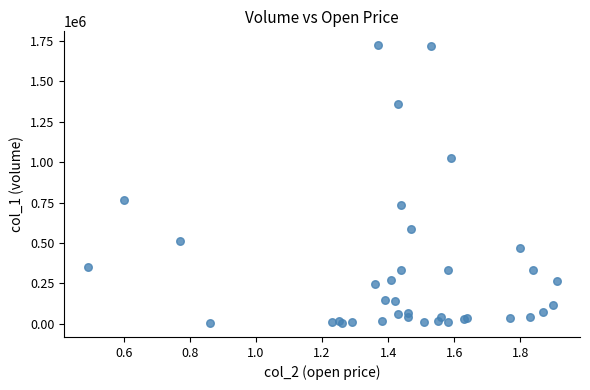

What Y value in the scatter plot is closest to 863500?

765000